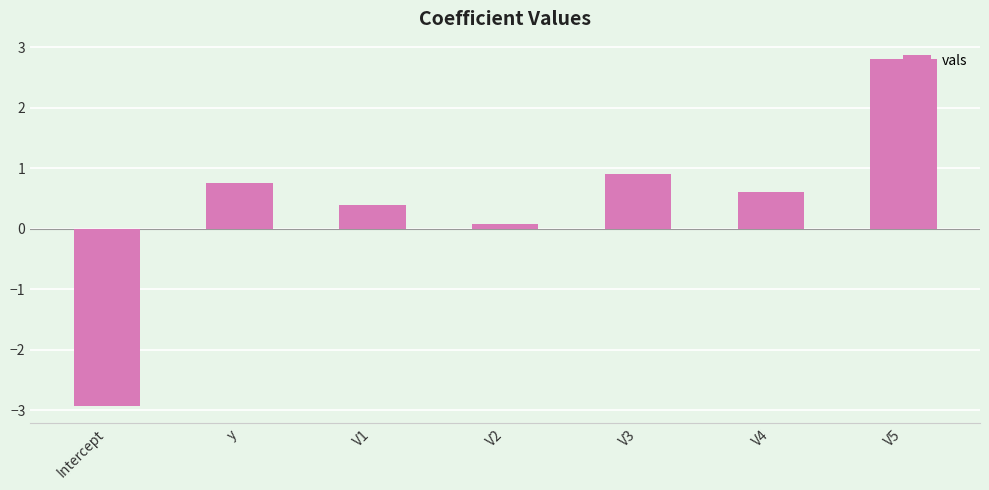

How many values are below zero?

1